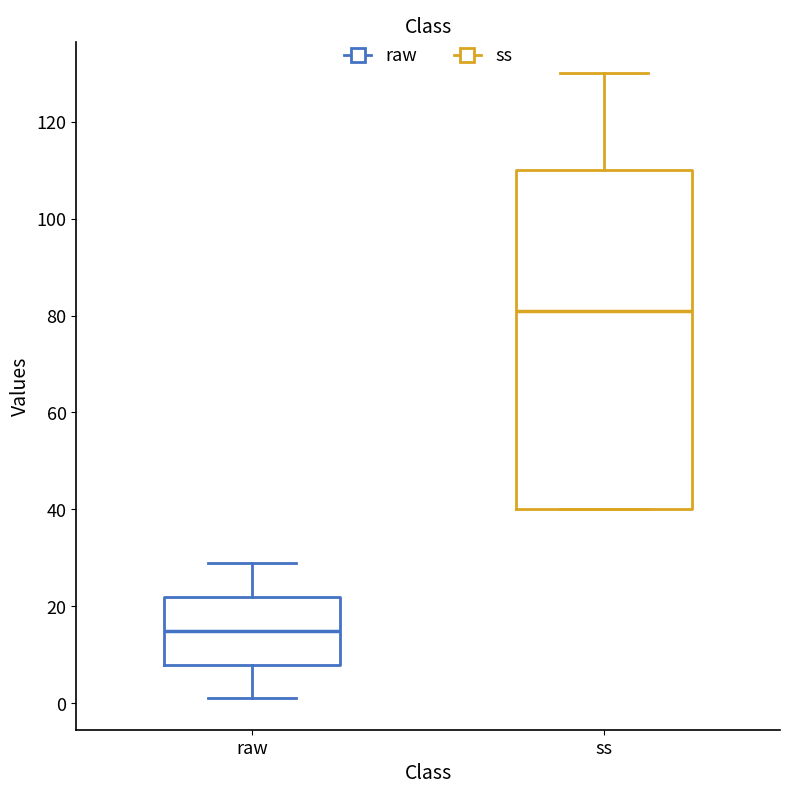

Which box's median line is the lowest?

raw